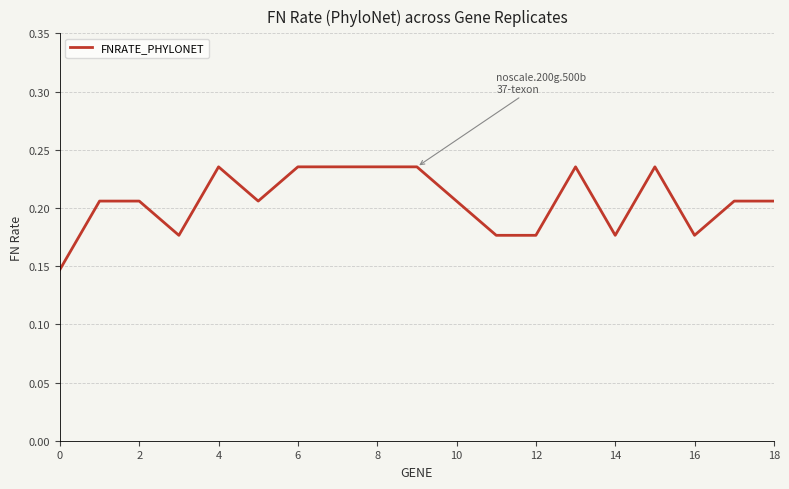

The value at 0 is 0.3. True or false?

False